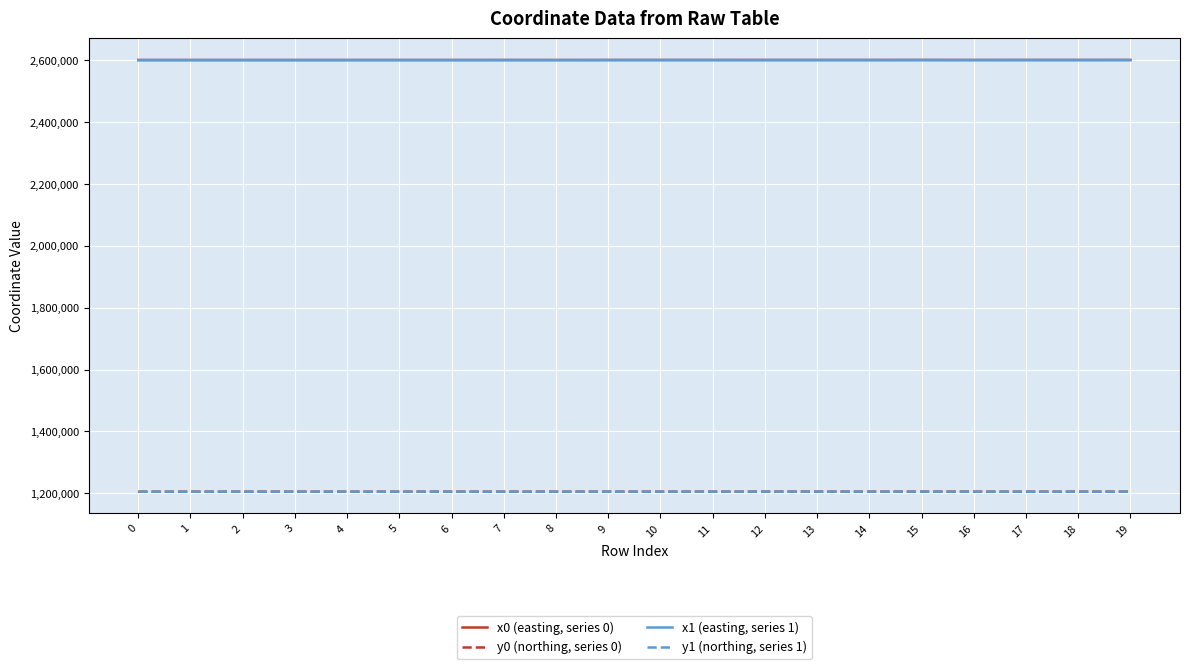

What is the sum of the y1 (northing, series 1) values at 5 and 6?

2409537.1